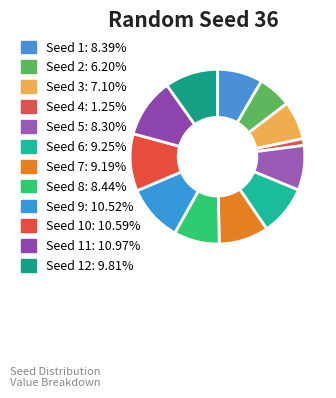

How many slices are in this pie chart?

12